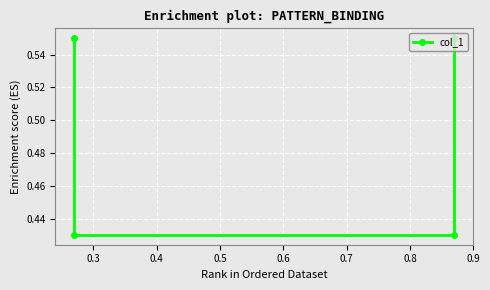

True or false: there are more than 1 points higher than both neighbors.

False